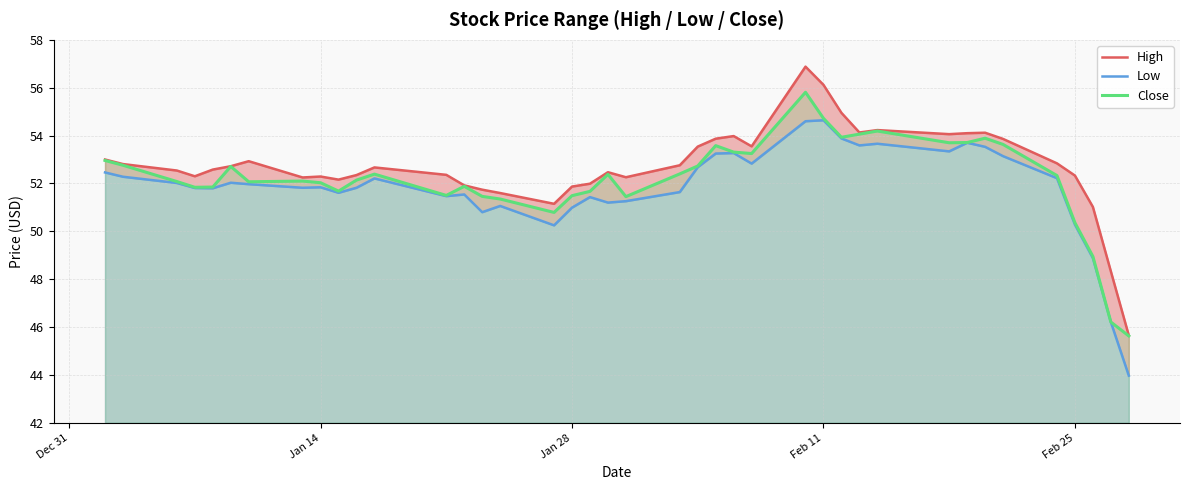

At which label is Close closest to 50?

Feb 25